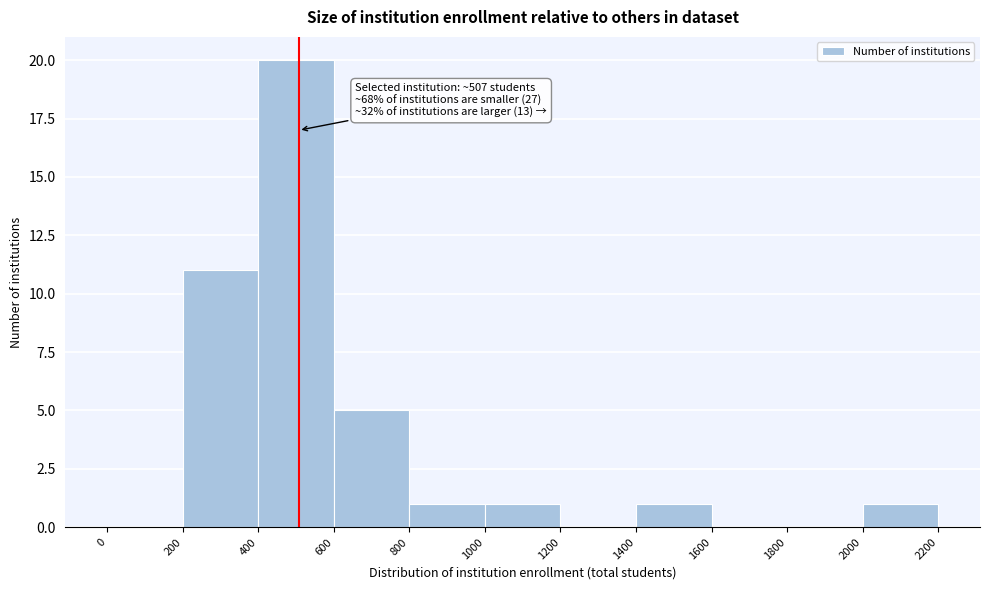

Over which range of the x-axis is the bar tallest?

400 to 600